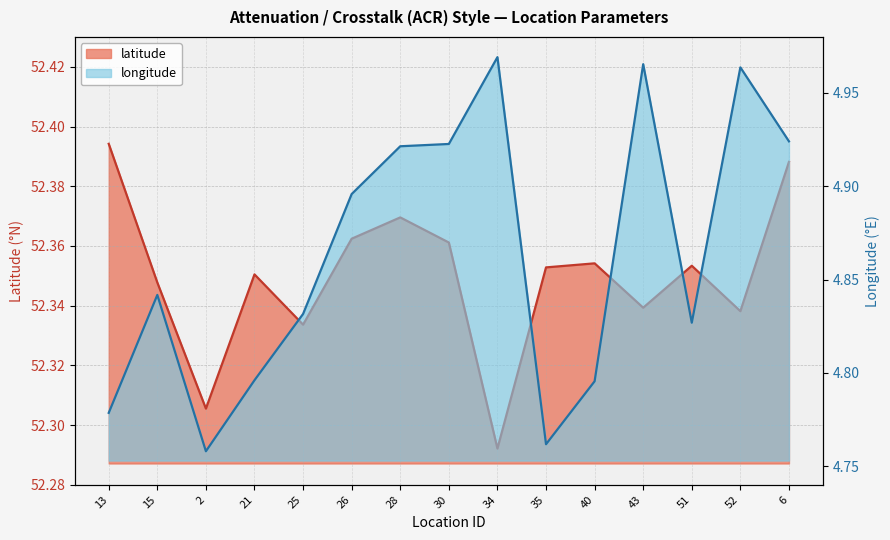

What is the sum of all longitude values?

73.0